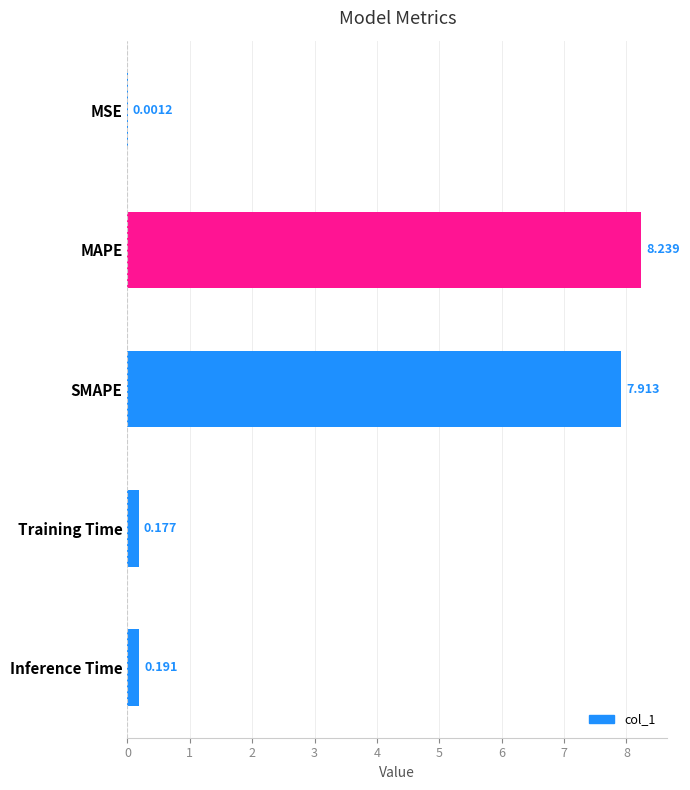

Between Inference Time and Training Time, which is larger?

Inference Time